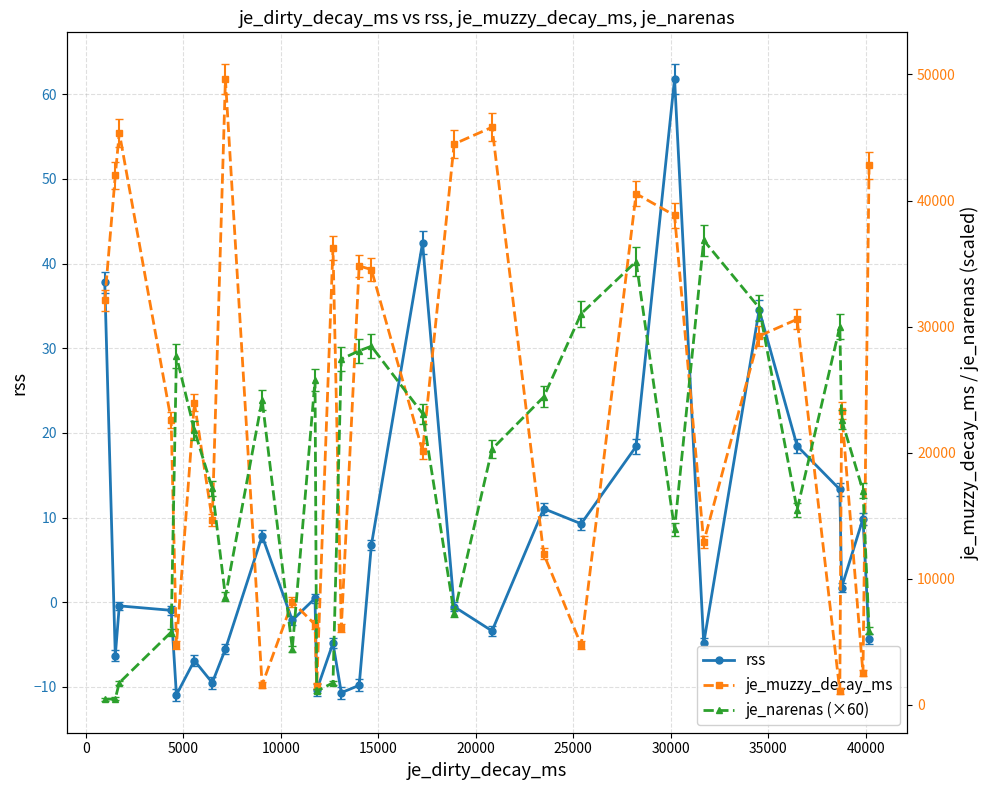

In rss, how many points are lower than both neighbors (excluding endpoints)?

10